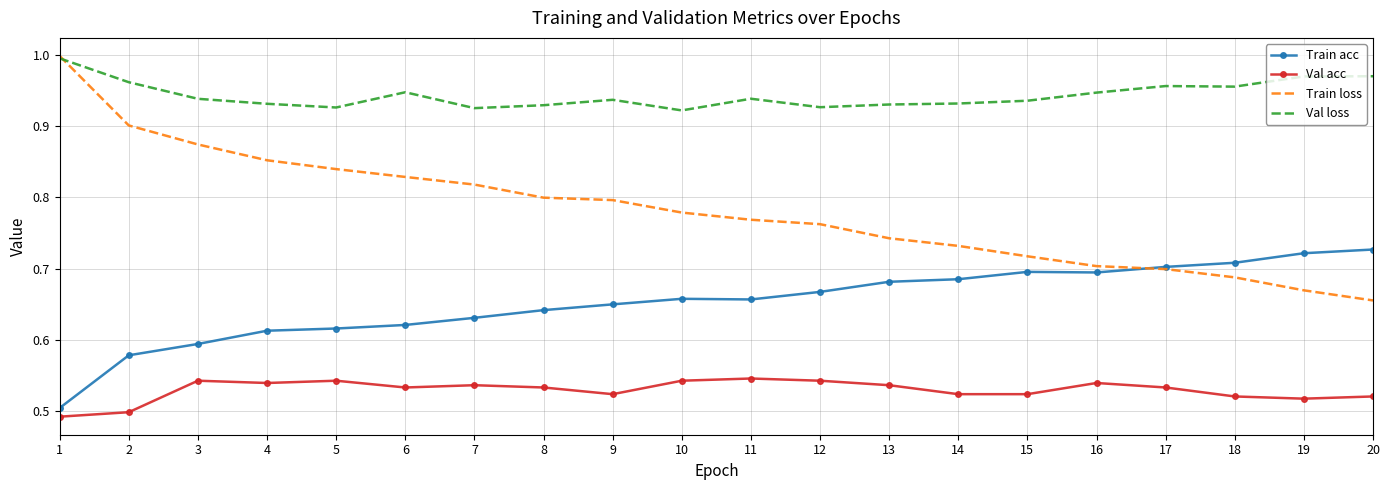

The value of Val loss at 19 is 1.0. True or false?

True